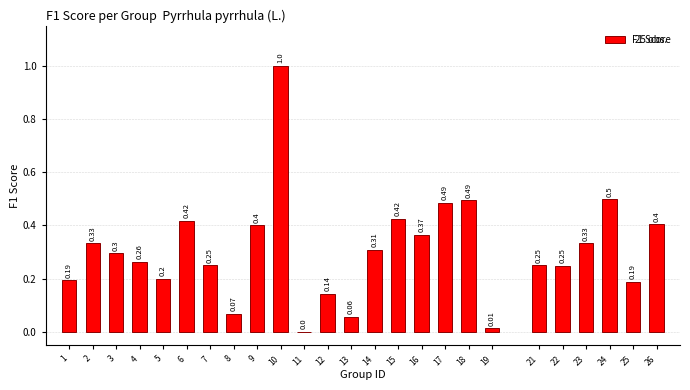

What is the sum of the values at 10 and 16?

1.4